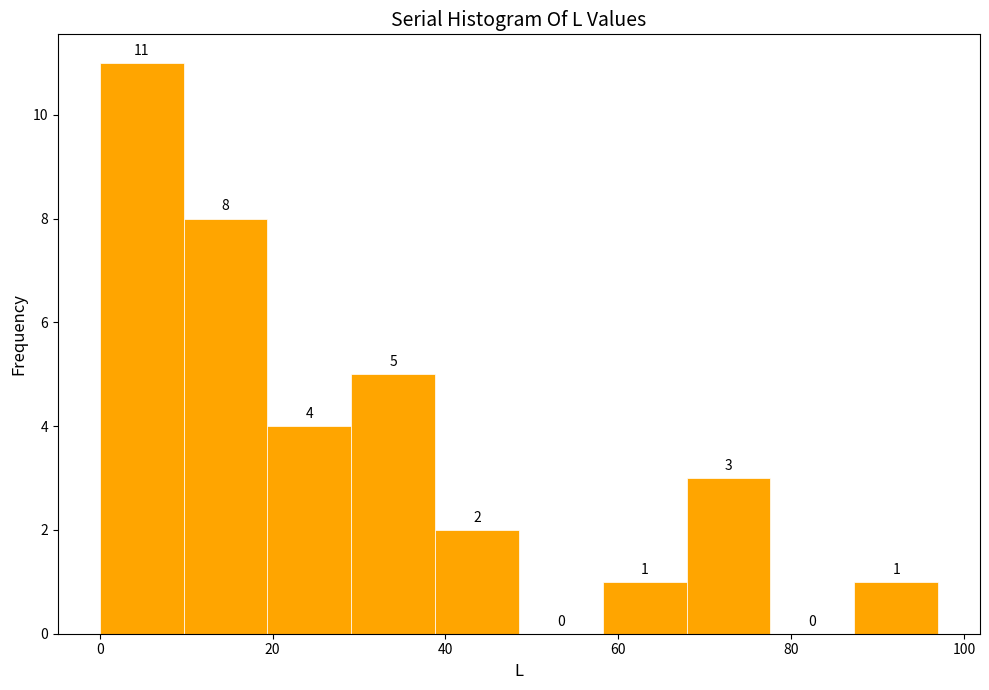

Which range on the x-axis has the tallest bar?

0 to 10